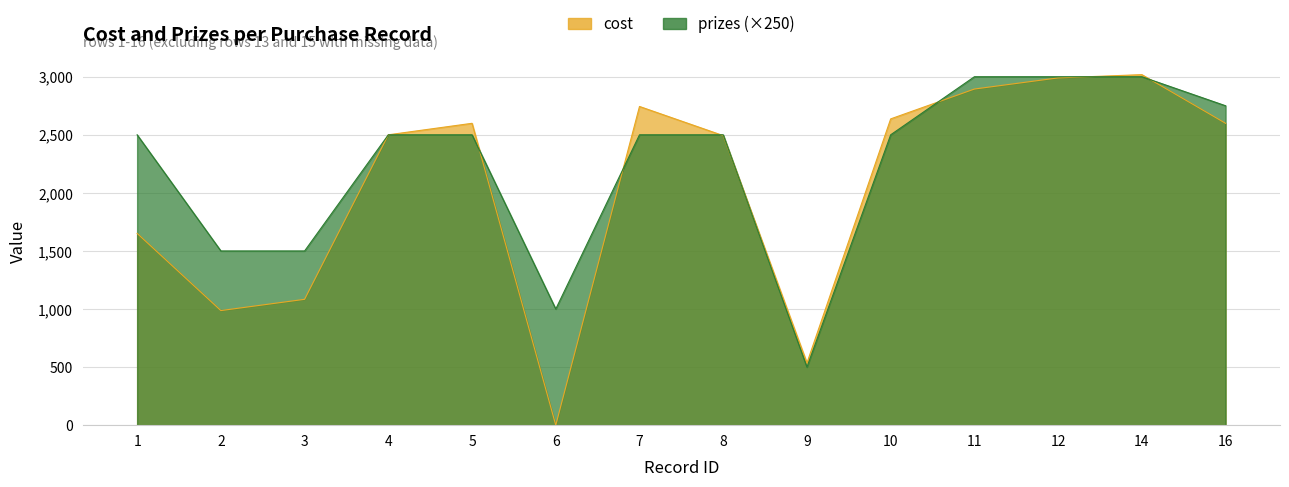

Which series has the largest range (max minus min)?

cost